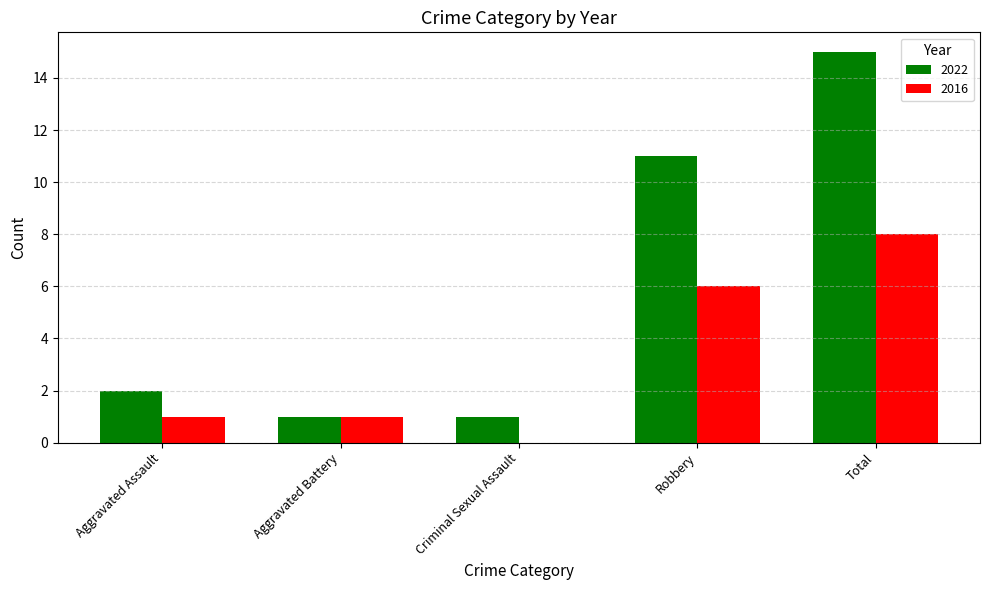

Reading left to right, list all the values displayed in this chart.

2022: Aggravated Assault=2	Aggravated Battery=1	Criminal Sexual Assault=1	Robbery=11	Total=15
2016: Aggravated Assault=1	Aggravated Battery=1	Criminal Sexual Assault=0	Robbery=6	Total=8